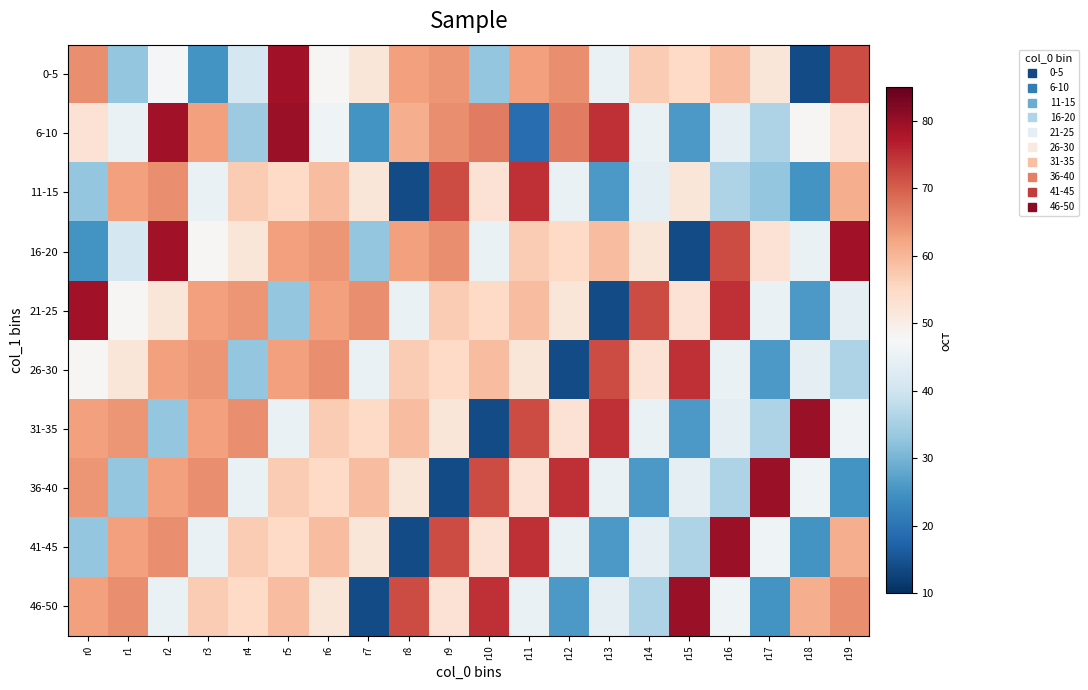

Reading right to left, what are all the values shown in this chart?

0-5: r19=72	r18=14	r17=52	r16=59	r15=55	r14=57	r13=45	r12=65	r11=63	r10=33	r9=64	r8=63	r7=52	r6=48	r5=79	r4=41	r3=25	r2=47	r1=33	r0=65
6-10: r19=53	r18=48	r17=36	r16=44	r15=26	r14=45	r13=75	r12=67	r11=19	r10=67	r9=65	r8=61	r7=25	r6=46	r5=80	r4=34	r3=63	r2=79	r1=45	r0=53
11-15: r19=61	r18=25	r17=33	r16=36	r15=52	r14=44	r13=26	r12=45	r11=75	r10=53	r9=72	r8=14	r7=52	r6=59	r5=55	r4=57	r3=45	r2=65	r1=63	r0=33
16-20: r19=79	r18=45	r17=53	r16=72	r15=14	r14=52	r13=59	r12=55	r11=57	r10=45	r9=65	r8=63	r7=33	r6=64	r5=63	r4=52	r3=48	r2=79	r1=41	r0=25
21-25: r19=44	r18=26	r17=45	r16=75	r15=53	r14=72	r13=14	r12=52	r11=59	r10=55	r9=57	r8=45	r7=65	r6=63	r5=33	r4=64	r3=63	r2=52	r1=48	r0=79
26-30: r19=36	r18=44	r17=26	r16=45	r15=75	r14=53	r13=72	r12=14	r11=52	r10=59	r9=55	r8=57	r7=45	r6=65	r5=63	r4=33	r3=64	r2=63	r1=52	r0=48
31-35: r19=46	r18=80	r17=36	r16=44	r15=26	r14=45	r13=75	r12=53	r11=72	r10=14	r9=52	r8=59	r7=55	r6=57	r5=45	r4=65	r3=63	r2=33	r1=64	r0=63
36-40: r19=25	r18=46	r17=80	r16=36	r15=44	r14=26	r13=45	r12=75	r11=53	r10=72	r9=14	r8=52	r7=59	r6=55	r5=57	r4=45	r3=65	r2=63	r1=33	r0=64
41-45: r19=61	r18=25	r17=46	r16=80	r15=36	r14=44	r13=26	r12=45	r11=75	r10=53	r9=72	r8=14	r7=52	r6=59	r5=55	r4=57	r3=45	r2=65	r1=63	r0=33
46-50: r19=65	r18=61	r17=25	r16=46	r15=80	r14=36	r13=44	r12=26	r11=45	r10=75	r9=53	r8=72	r7=14	r6=52	r5=59	r4=55	r3=57	r2=45	r1=65	r0=63